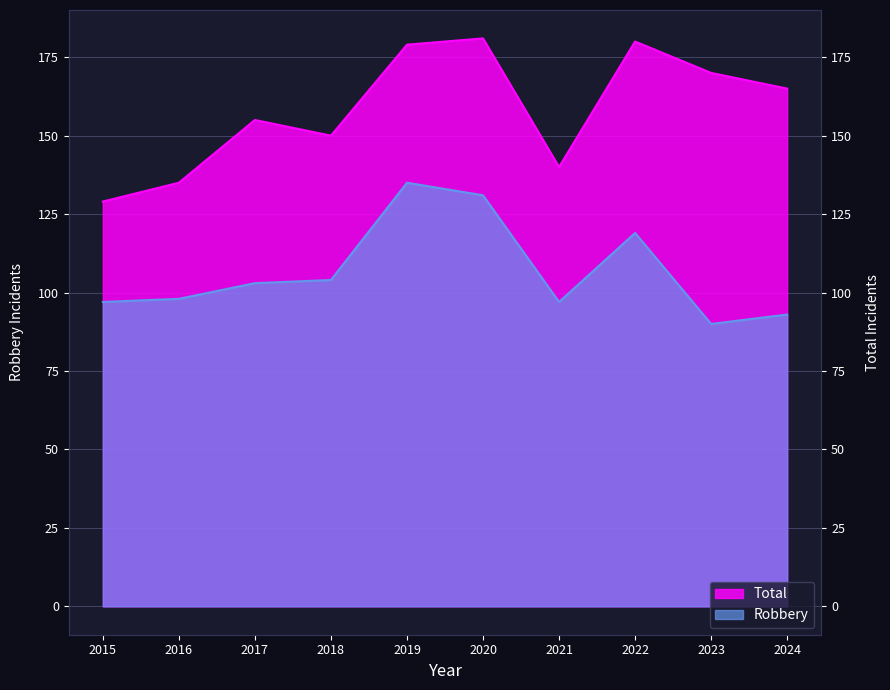

True or false: Total and Robbery cross at least once.

False